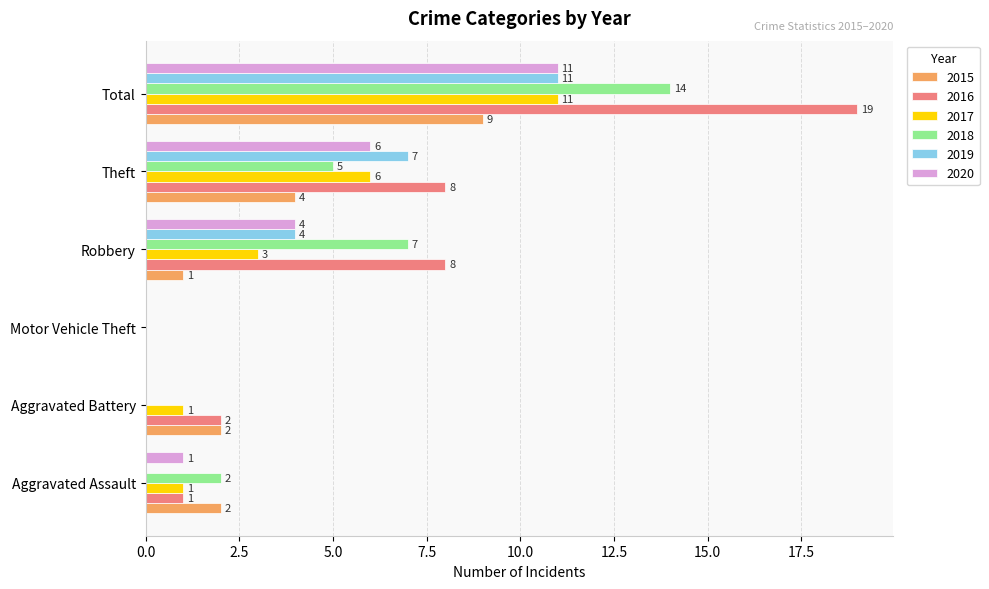

What is the sum of all 2020 values?

22